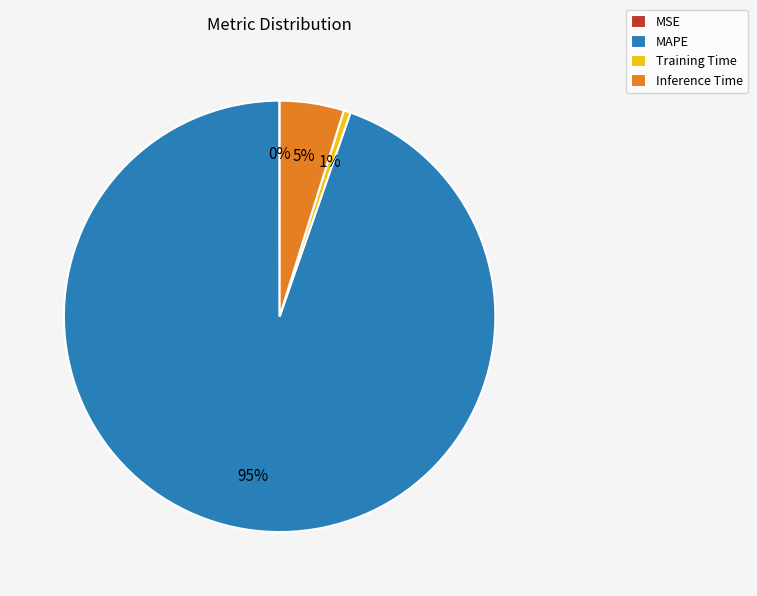

Which slice represents more than half of the pie?

MAPE